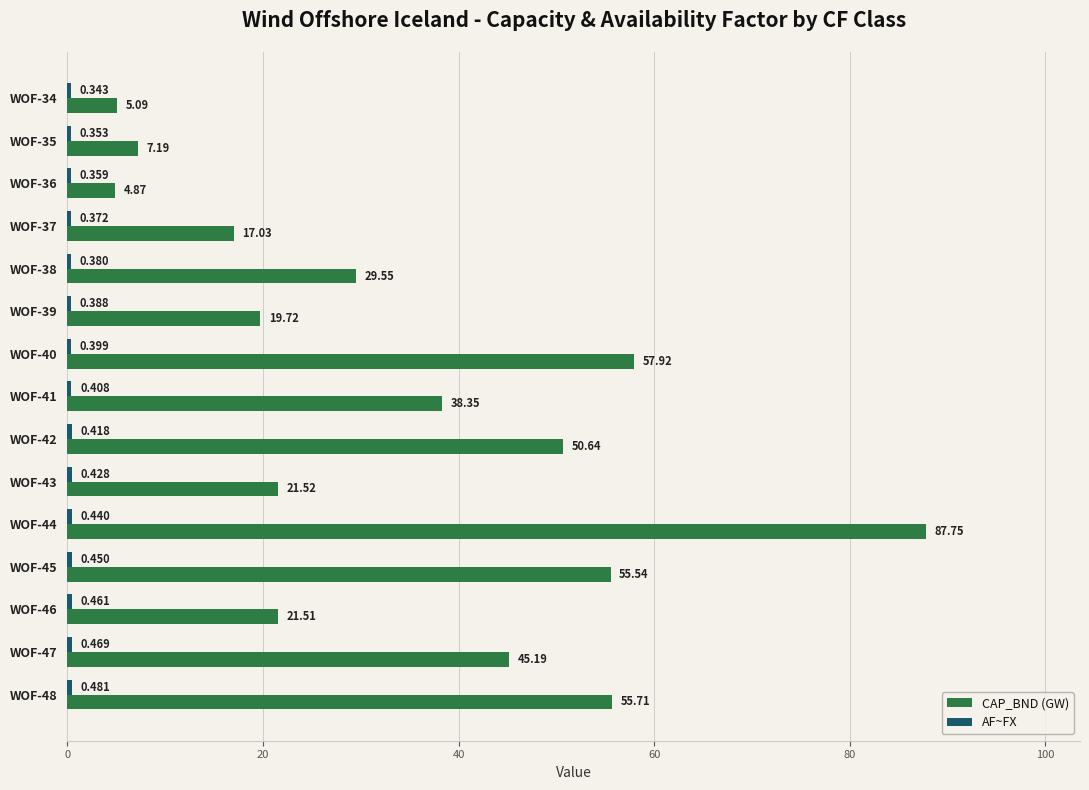

Which series has the widest spread of values?

CAP_BND (GW)